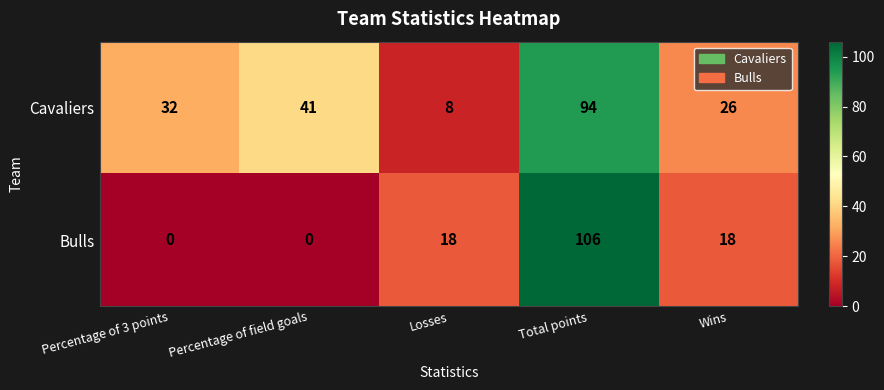

The value of Bulls at Percentage of field goals is 0. True or false?

True